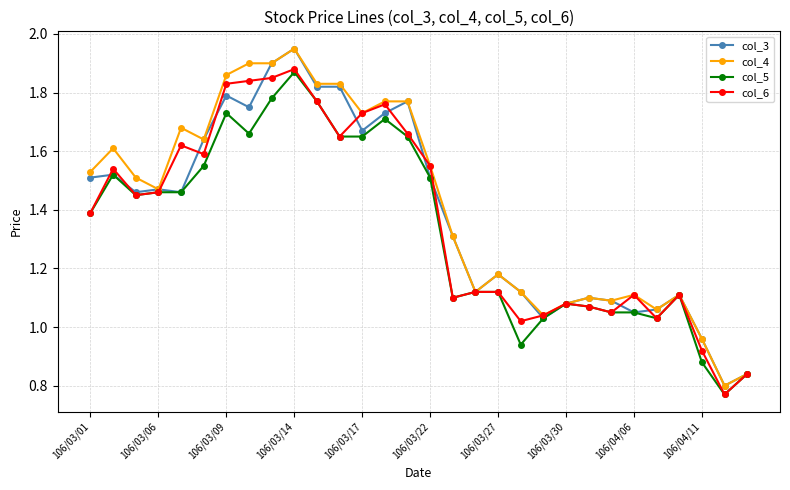

True or false: col_4 has more than 1 interior local peaks.

True